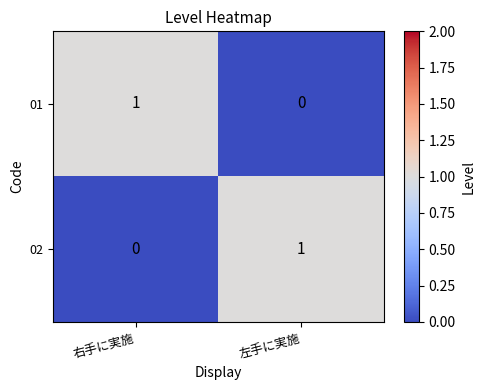

Rank the categories by 01 value from highest to lowest.

右手に実施, 左手に実施